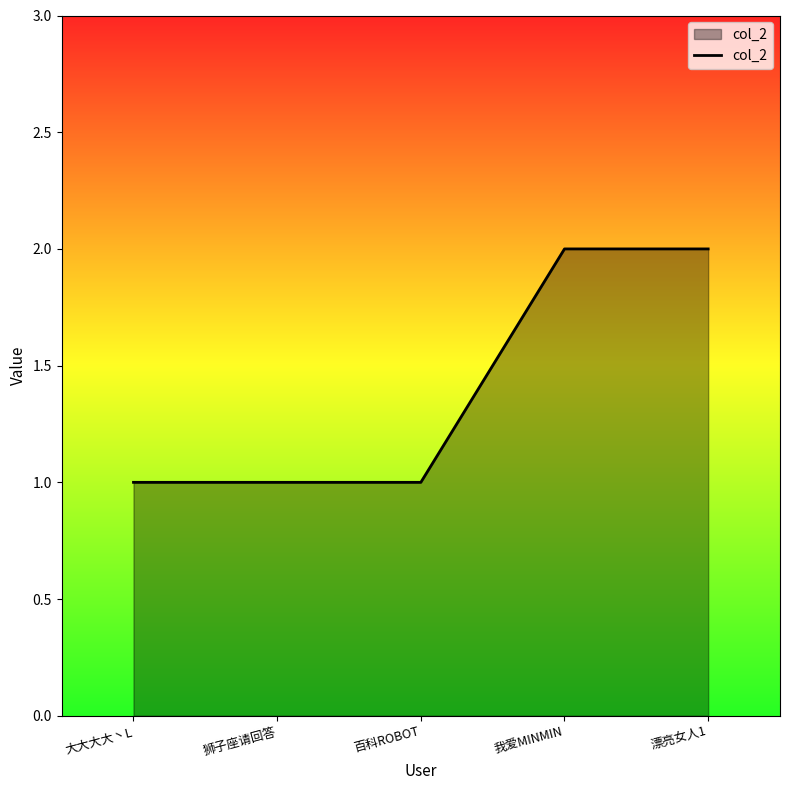

What is the ratio of the value at 大大大大丶L to the value at 我爱MINMIN?

0.5